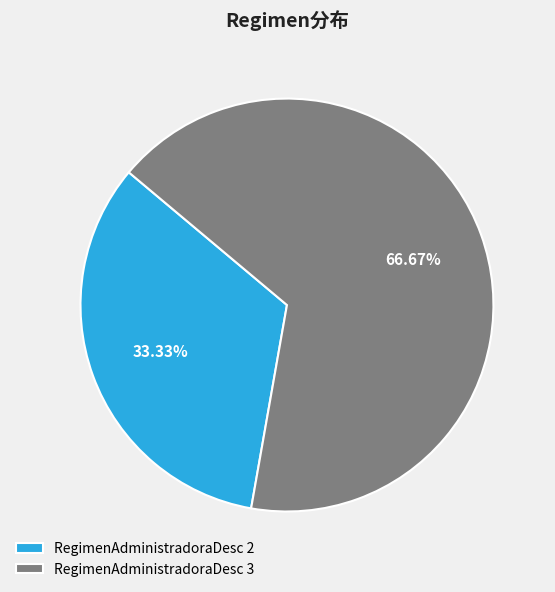

What is the ratio of the value at RegimenAdministradoraDesc 3 to the value at RegimenAdministradoraDesc 2?

2.0